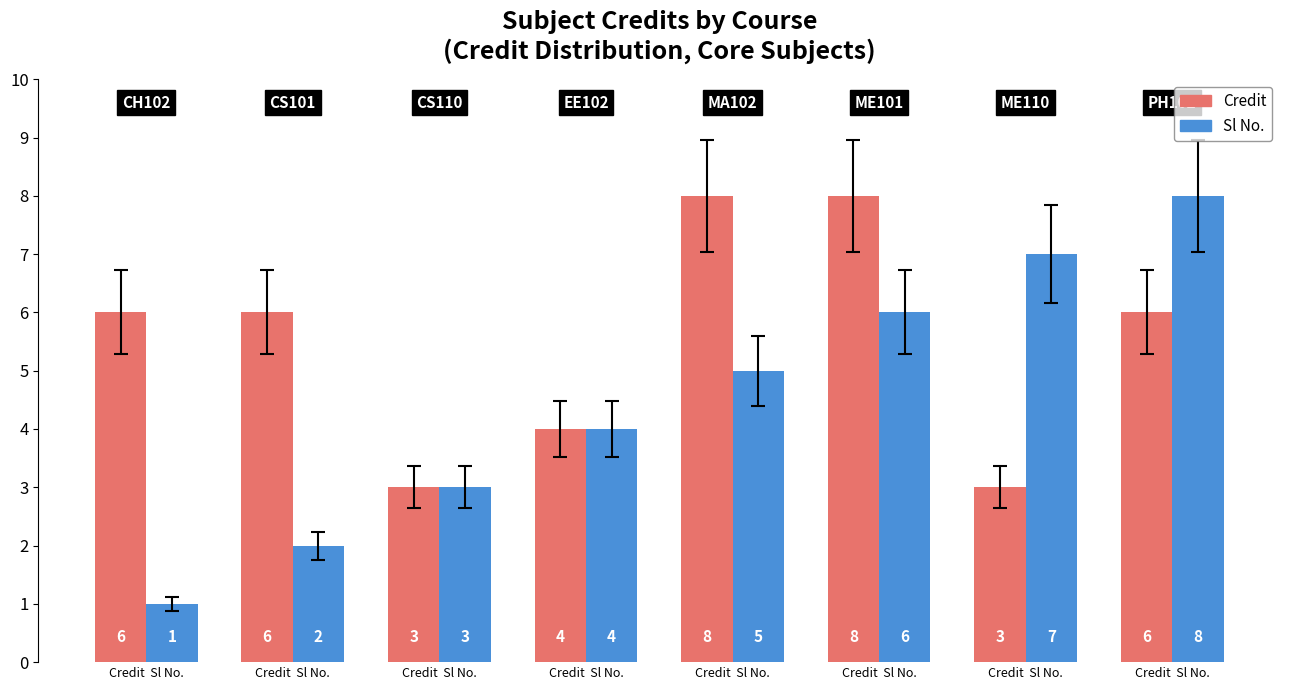

How many bars are there in total?

16